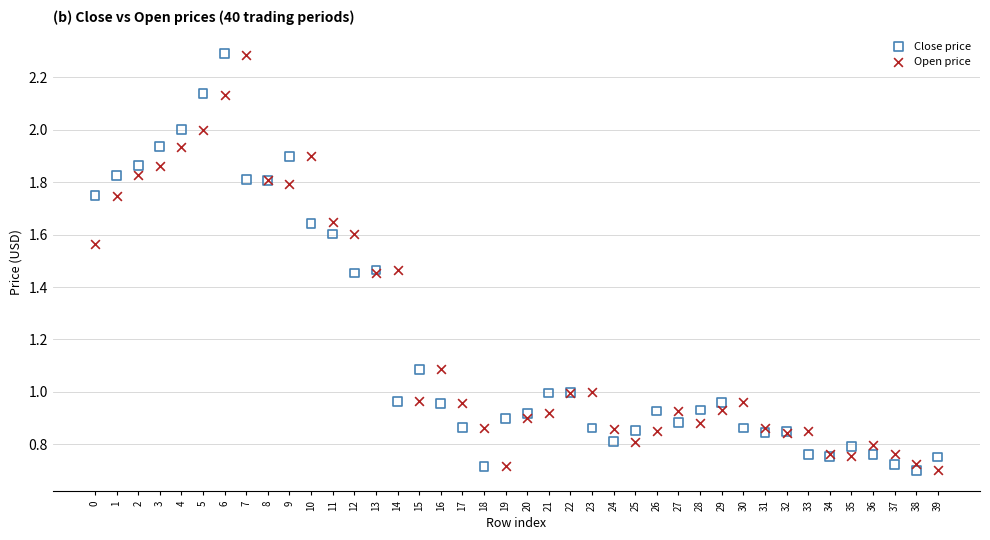

What are all the series names shown in the legend?

Close price, Open price